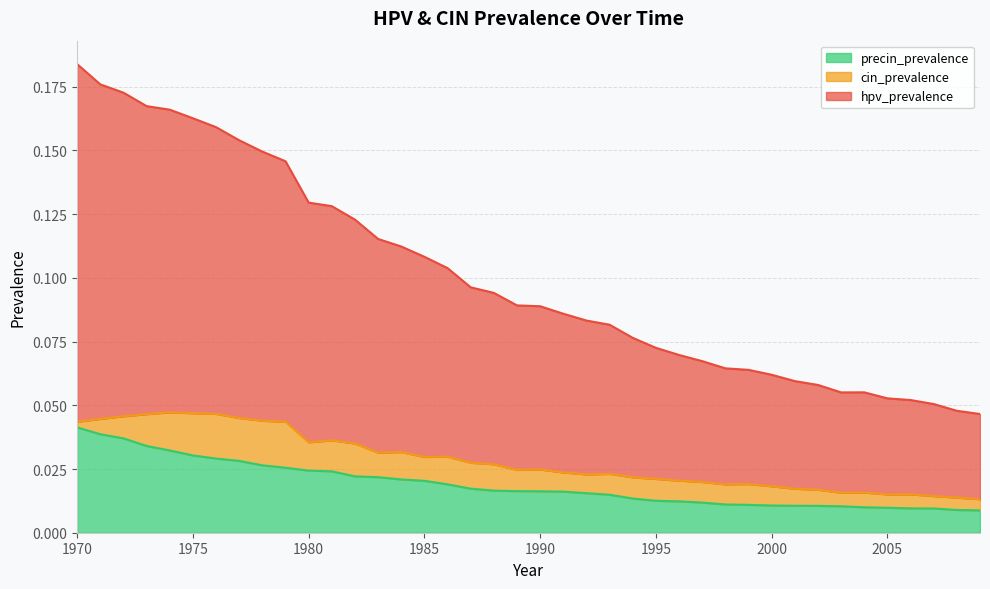

Which series changed the most between 1970 and 1987?

hpv_prevalence